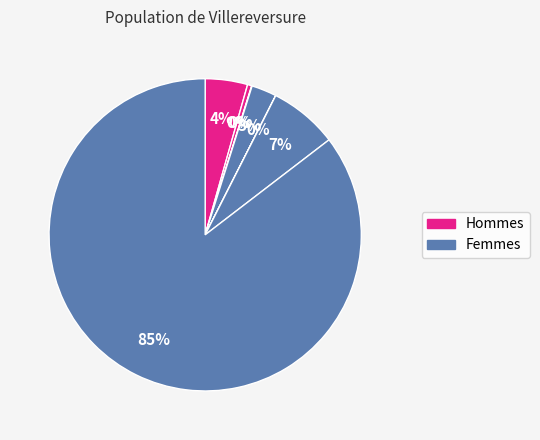

Is there a majority slice in this chart?

Yes